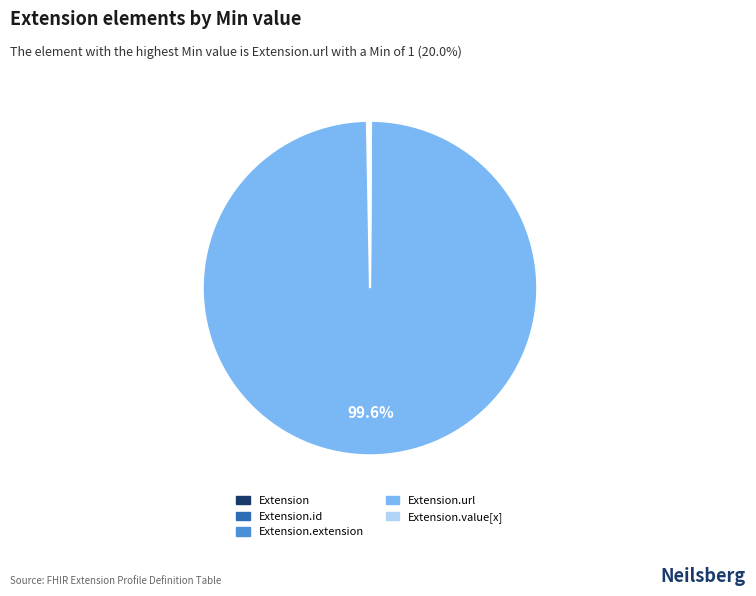

Is there any slice that represents more than half of the pie?

Yes